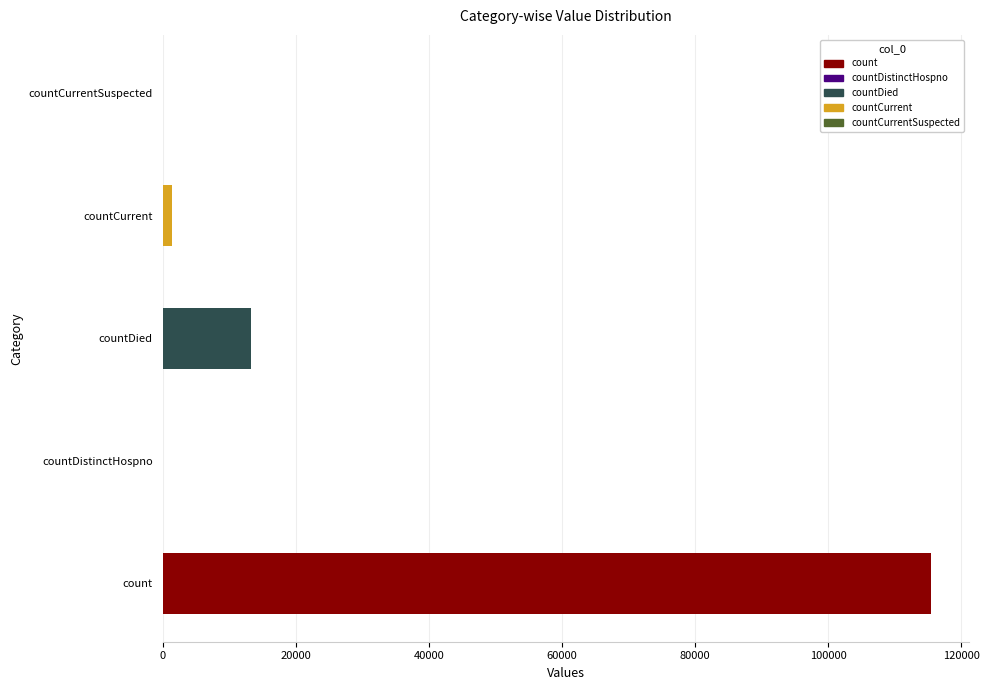

Which has a higher value, countCurrent or count?

count